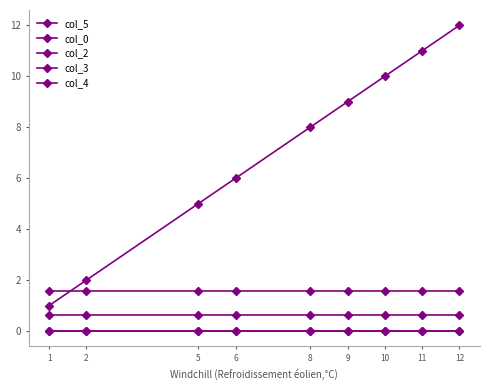

Does the chart have visible grid lines?

No